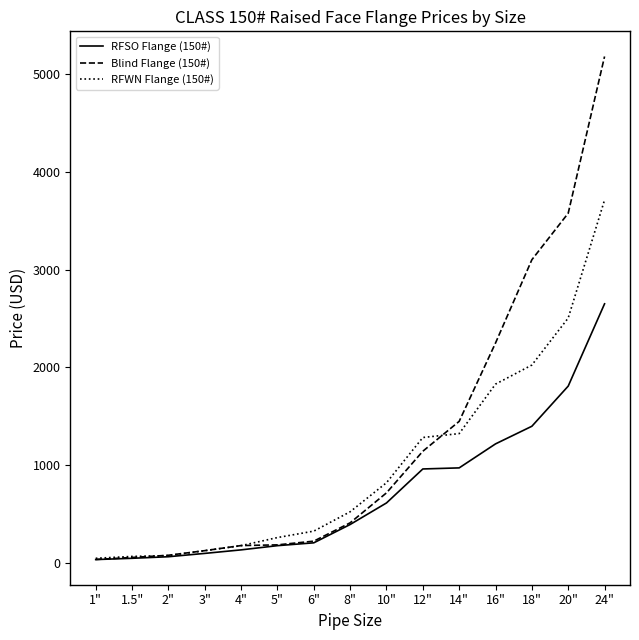

Where is RFWN Flange (150#) nearest to the value 1881?

16"